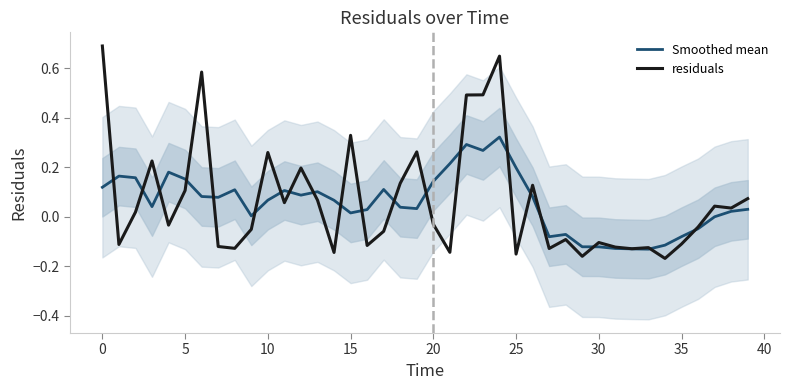

Is it true that residuals equals 0.8 at 25?

False